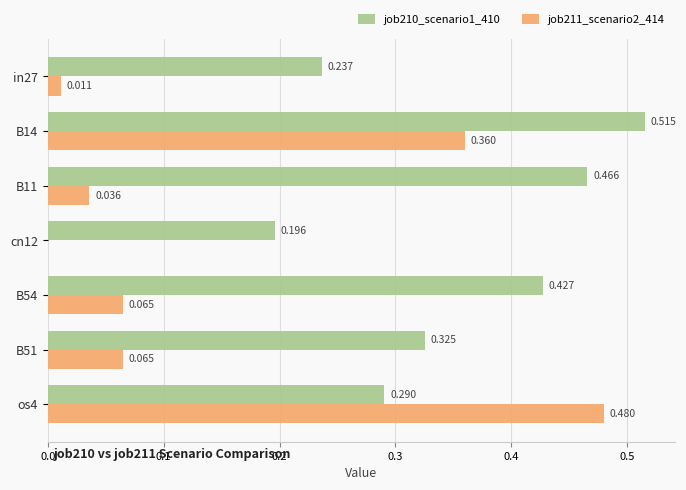

Rank the series by their average value, from lowest to highest.

job211_scenario2_414, job210_scenario1_410